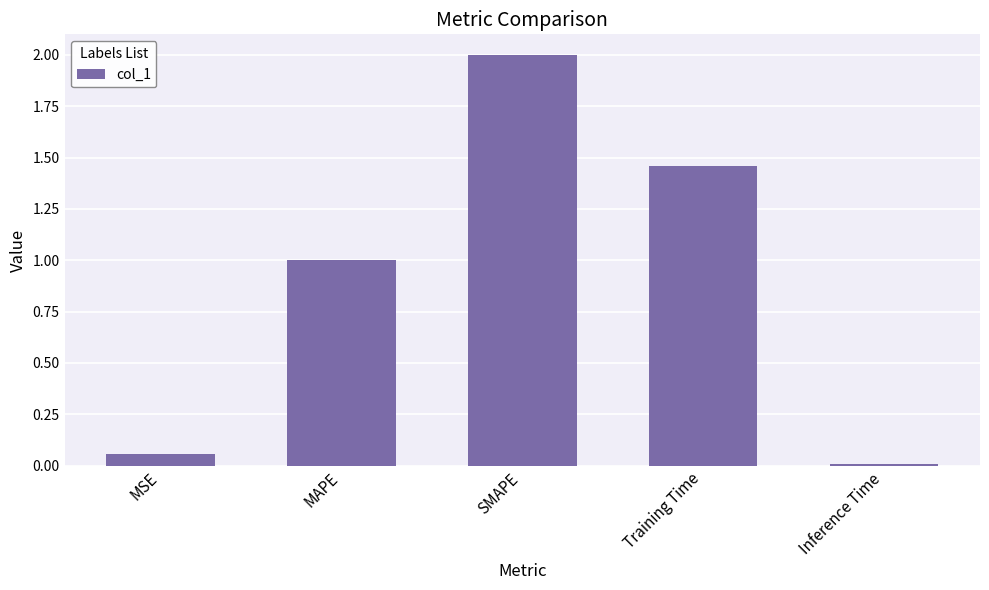

The value at MAPE is 1.0. True or false?

True